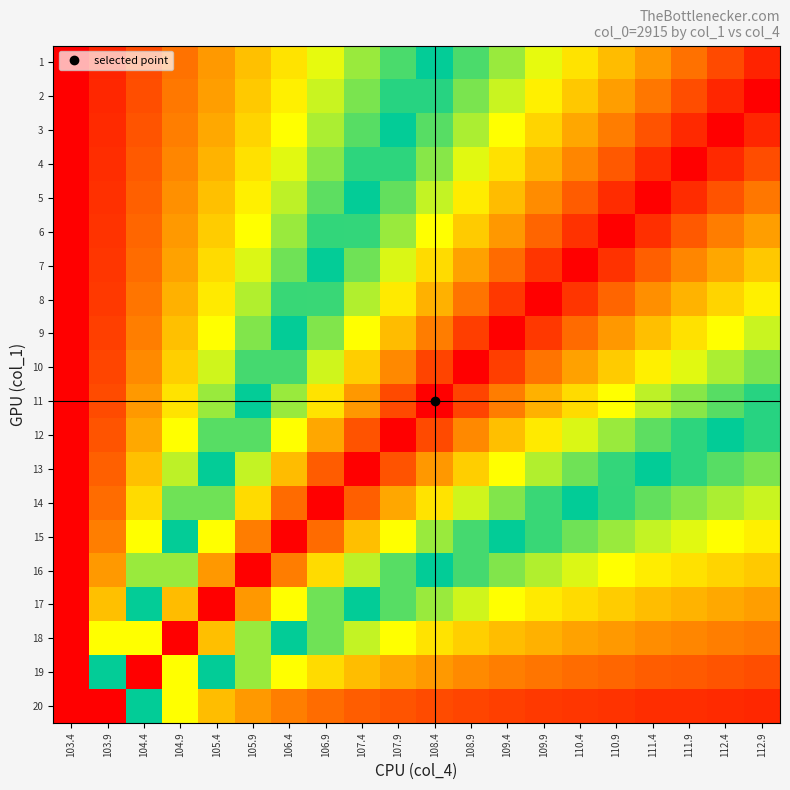

At which category is the sum across all series the highest?

109.4